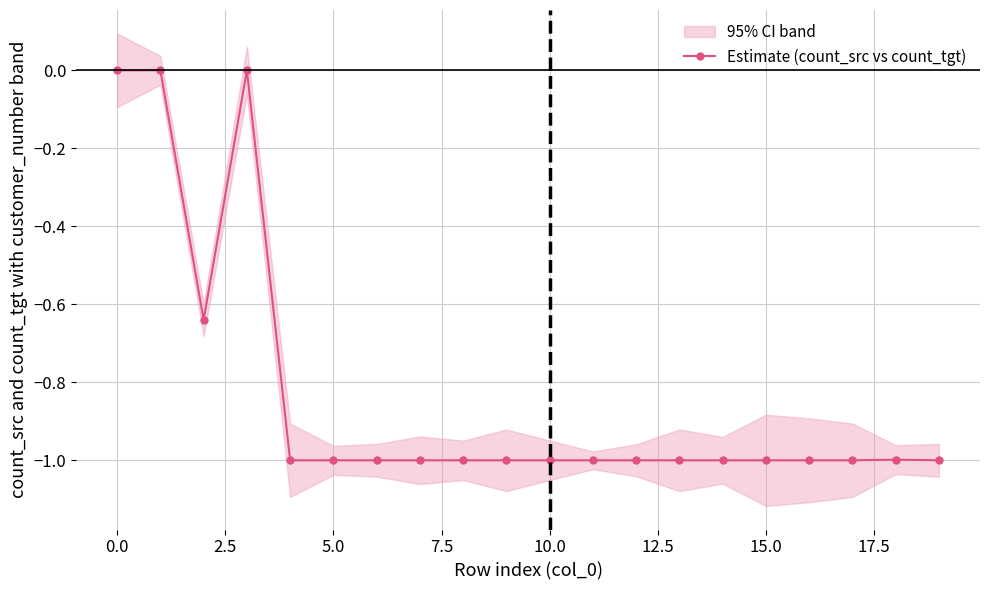

Is it true that the value at 17 is -1.5?

False